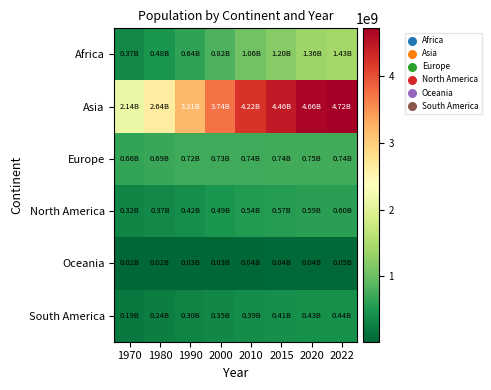

At which category does the chart reach its peak across all series?

2022